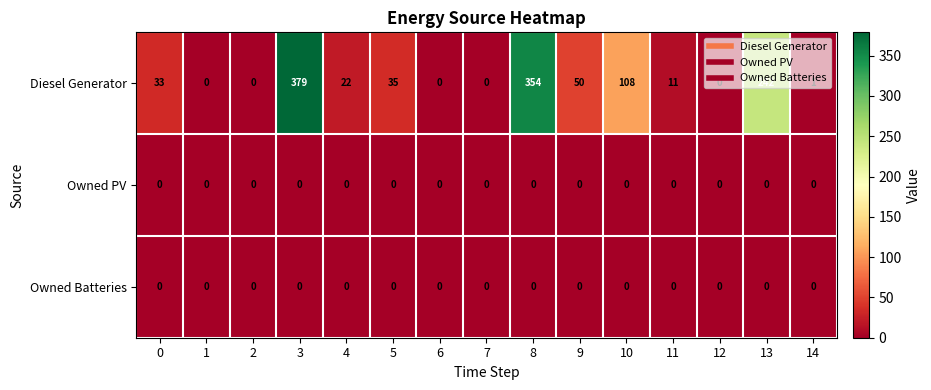

What is the total value across all series at 11?

11